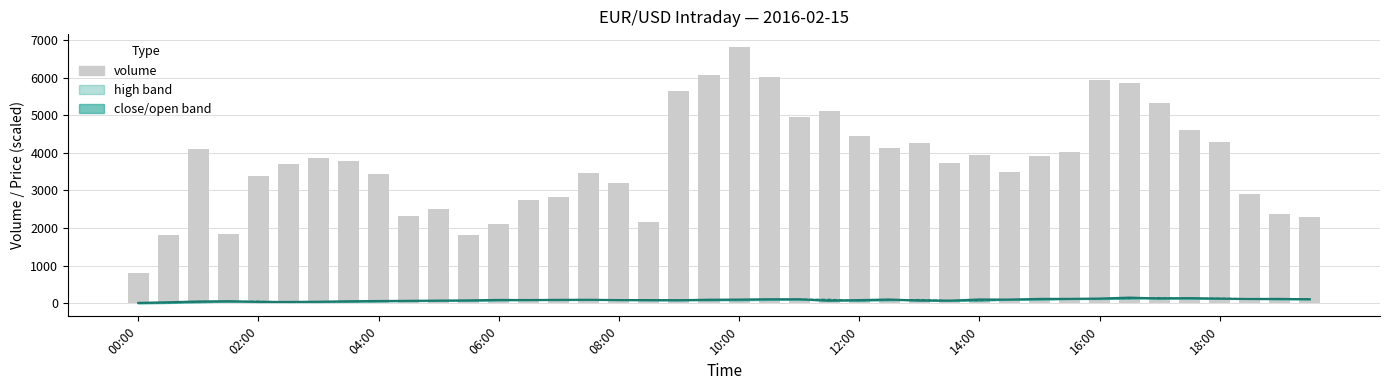

List the labels in order of value, largest first.

20, 19, 21, 32, 33, 18, 34, 23, 22, 35, 24, 36, 26, 25, 04:00, 31, 28, 30, 12:00, 14:00, 27, 10:00, 29, 15, 16:00, 08:00, 16, 37, 14, 13, 10, 38, 18:00, 39, 17, 12, 06:00, 02:00, 11, 00:00